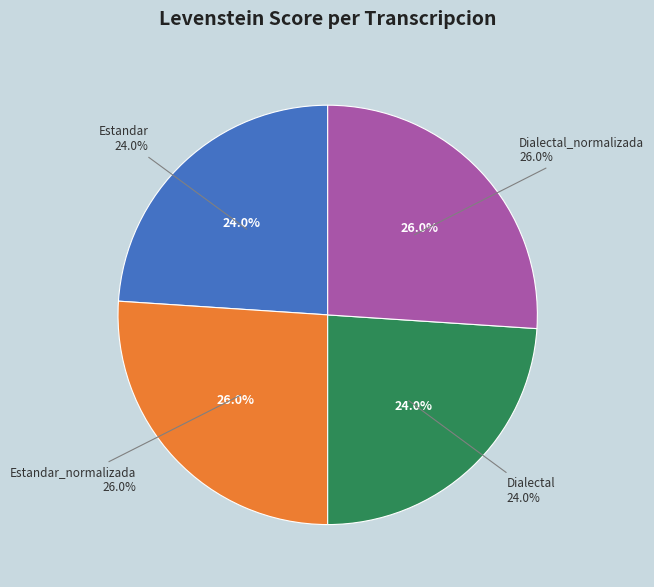

True or false: Dialectal accounts for 36% of the total.

False